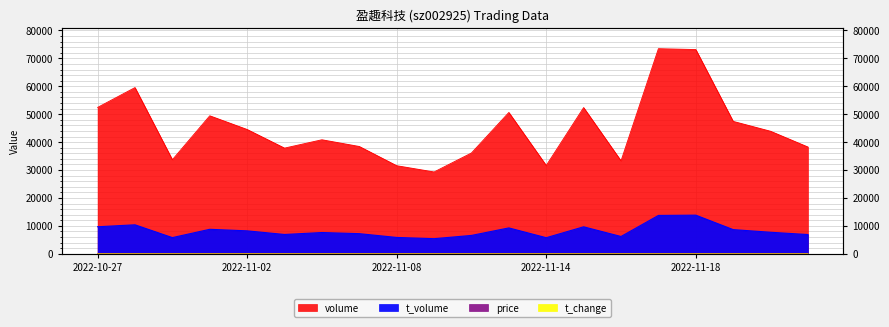

List the labels in order of t_volume value, smallest first.

2022-11-09, 2022-11-14, 2022-10-31, 2022-11-08, 2022-11-16, 2022-11-10, 2022-11-29, 2022-11-03, 2022-11-07, 2022-11-04, 2022-11-28, 2022-11-02, 2022-11-21, 2022-11-01, 2022-11-11, 2022-11-15, 2022-10-27, 2022-10-28, 2022-11-17, 2022-11-18